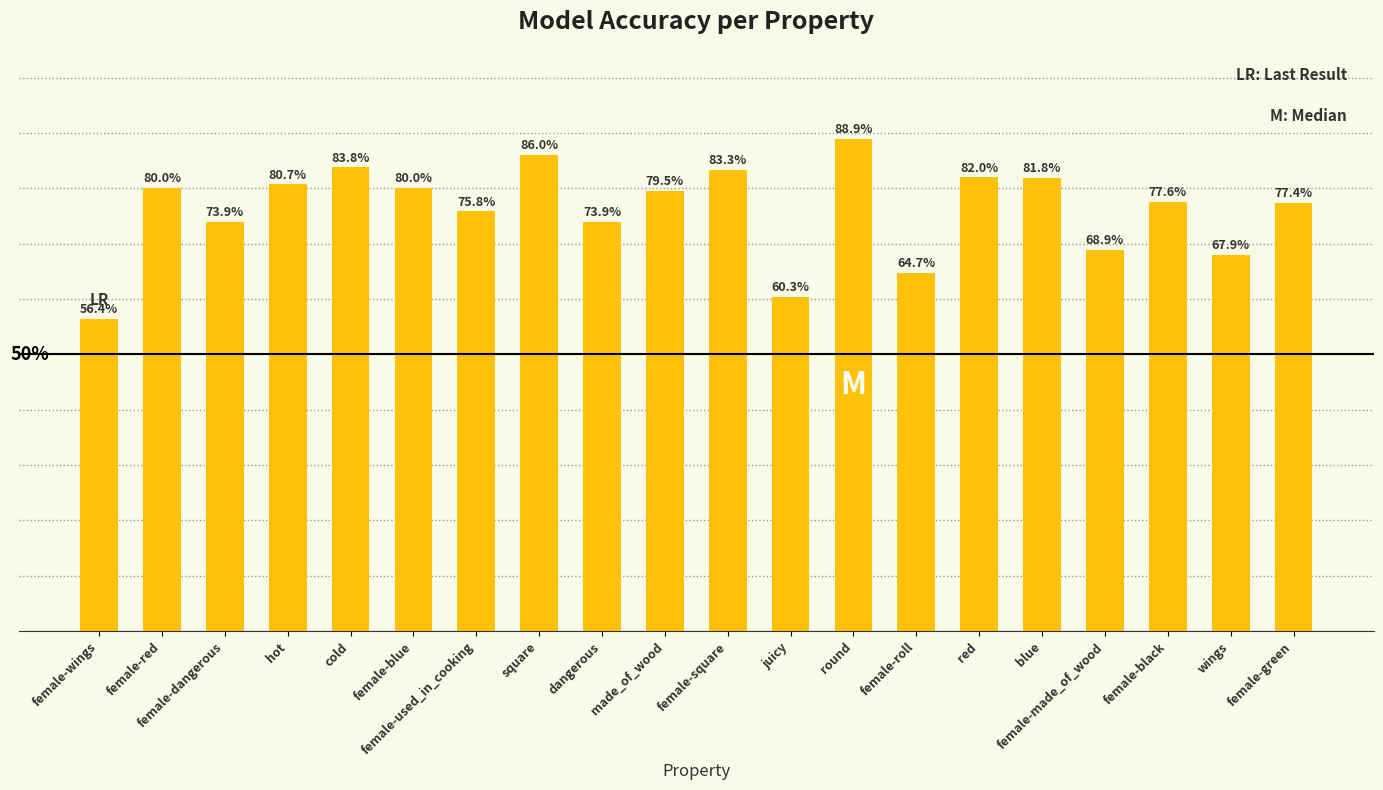

List the labels in order of value, largest first.

round, square, cold, female-square, red, blue, hot, female-red, female-blue, made_of_wood, female-black, female-green, female-used_in_cooking, female-dangerous, dangerous, female-made_of_wood, wings, female-roll, juicy, female-wings